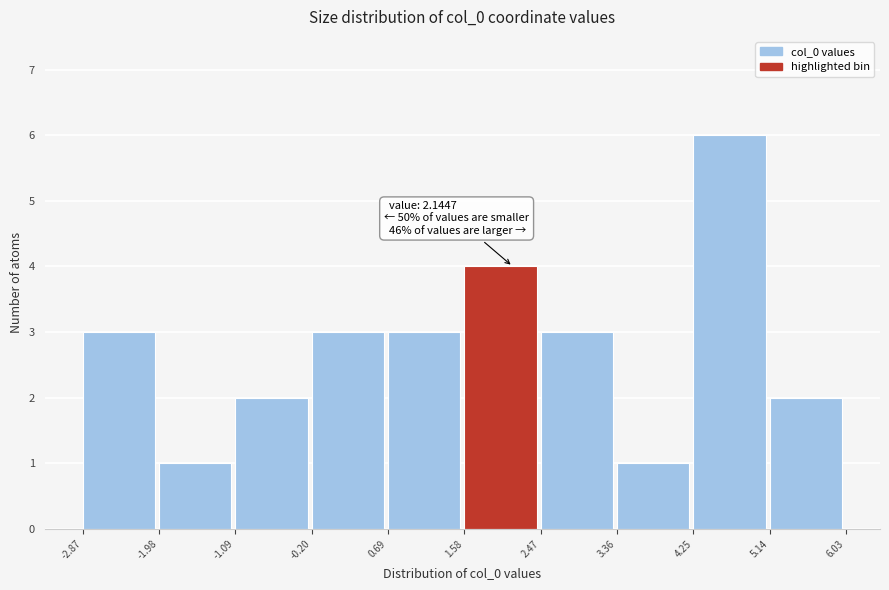

Over which range of the x-axis is the bar tallest?

4.25 to 5.14